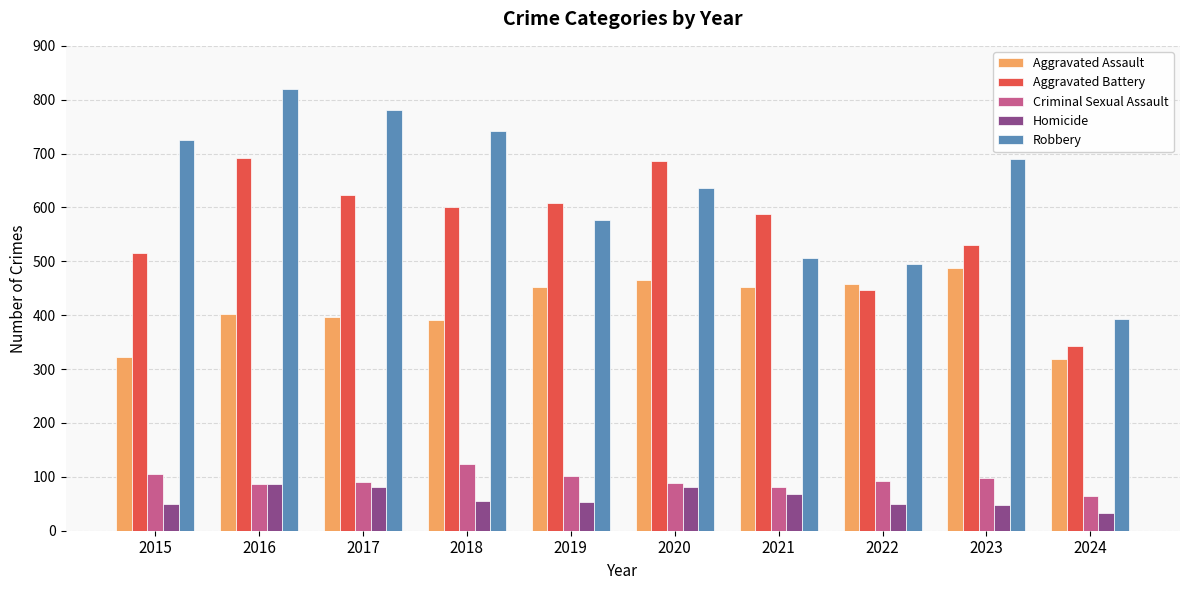

What is the approximate value of Homicide at 2020?

81